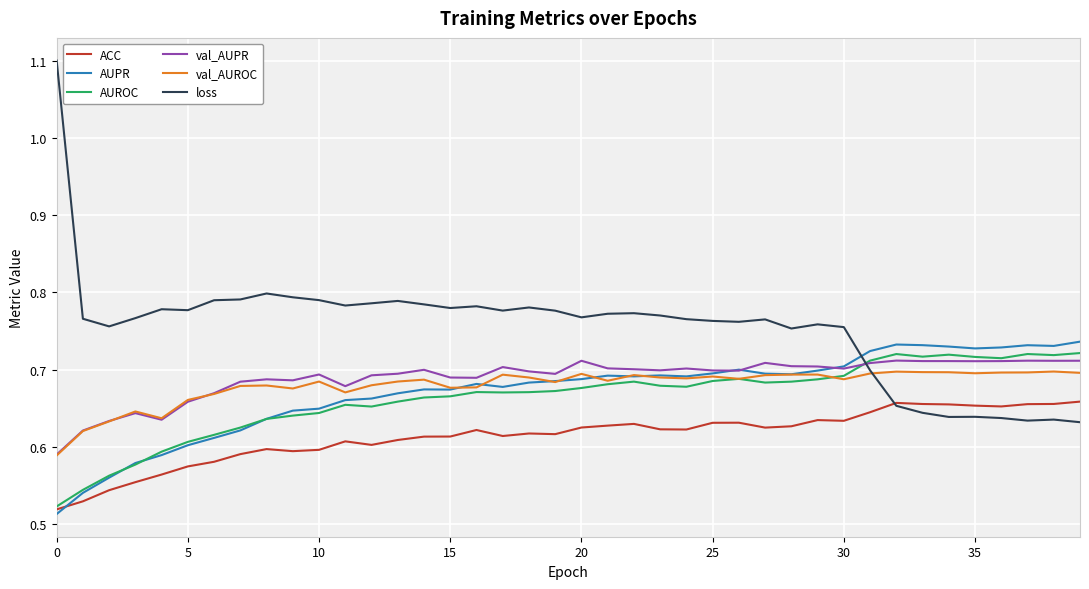

True or false: loss and AUPR cross at least once.

True